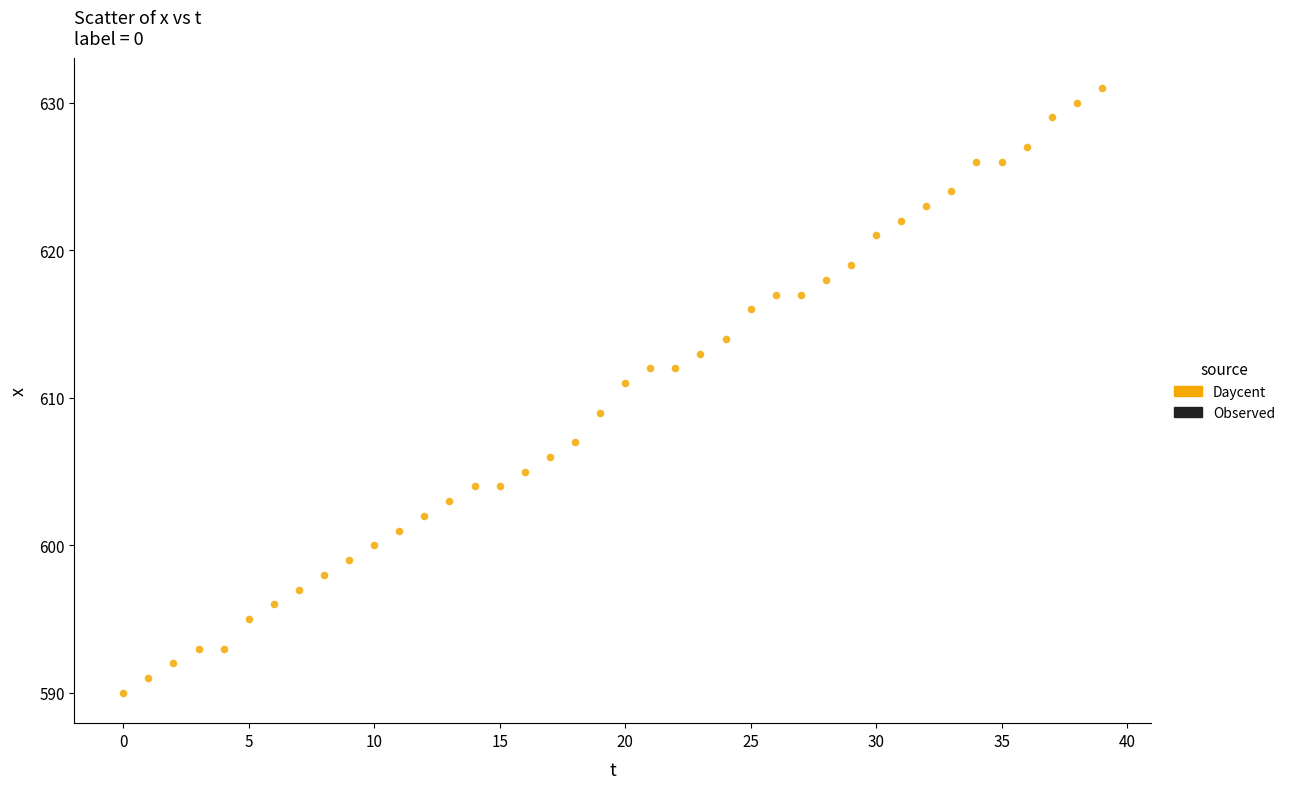

What is the range of Y values (max minus min)?

41